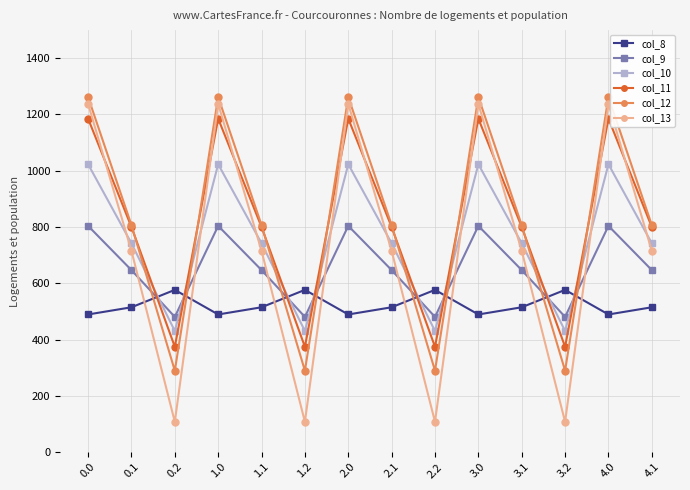

What is the highest value of the col_13 series?

1237.4